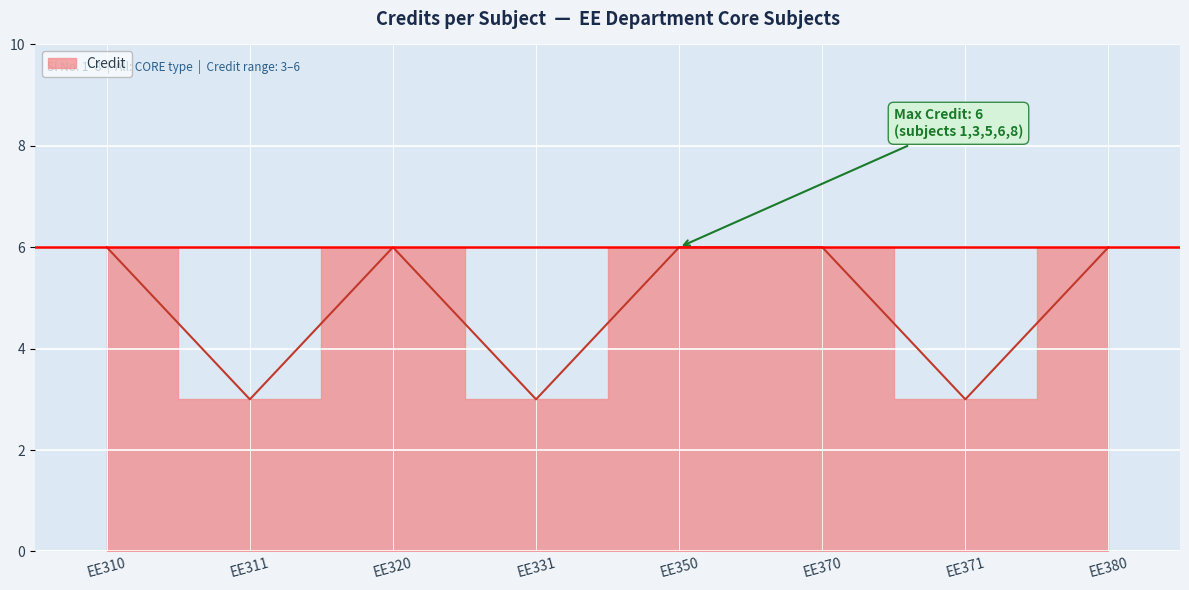

Reading left to right, extract all data points from this chart.

6	3	6	3	6	6	3	6